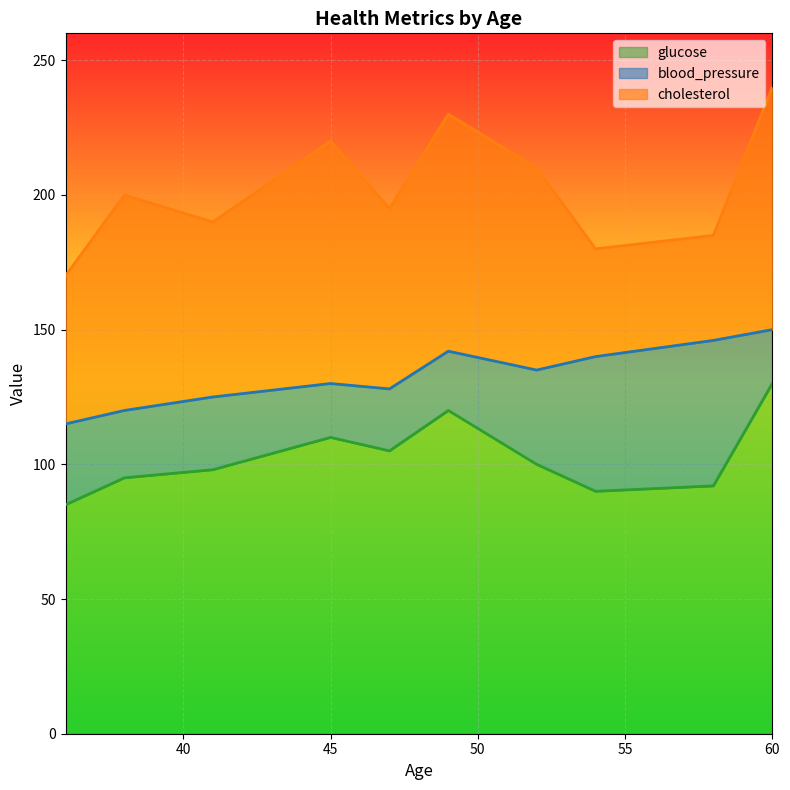

What is the average value of the glucose series?

102